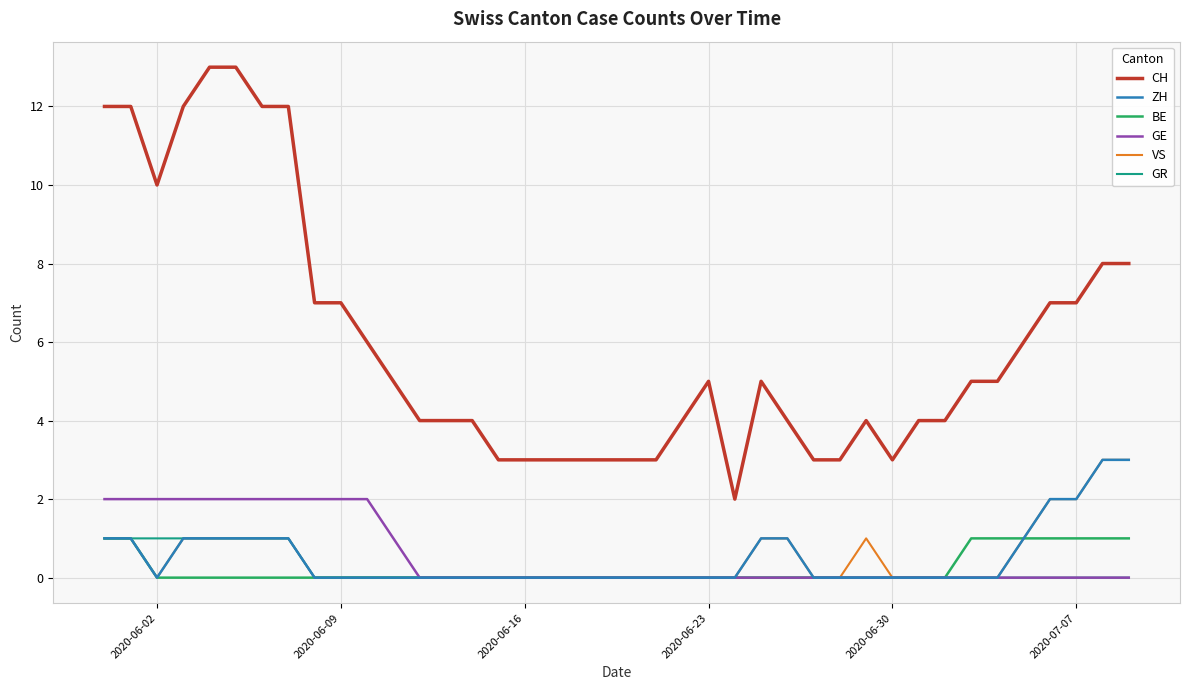

True or false: BE and CH intersect in this chart.

False